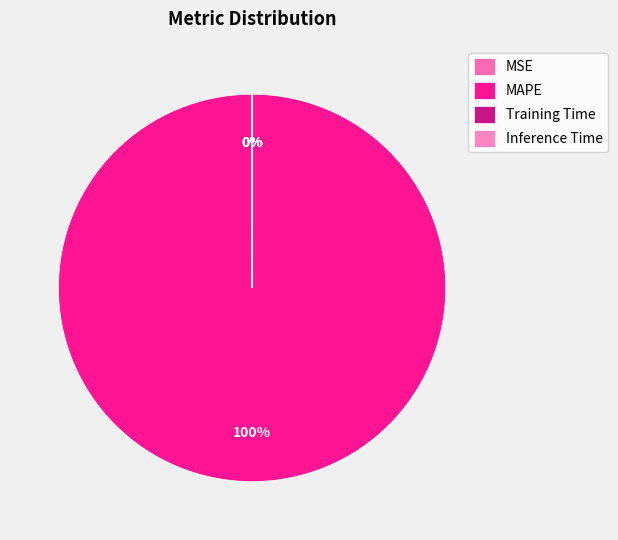

Which slice is the largest?

MAPE